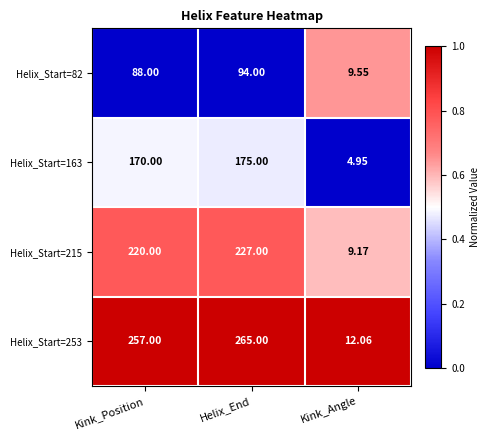

At which category is the sum across all series the highest?

Helix_End